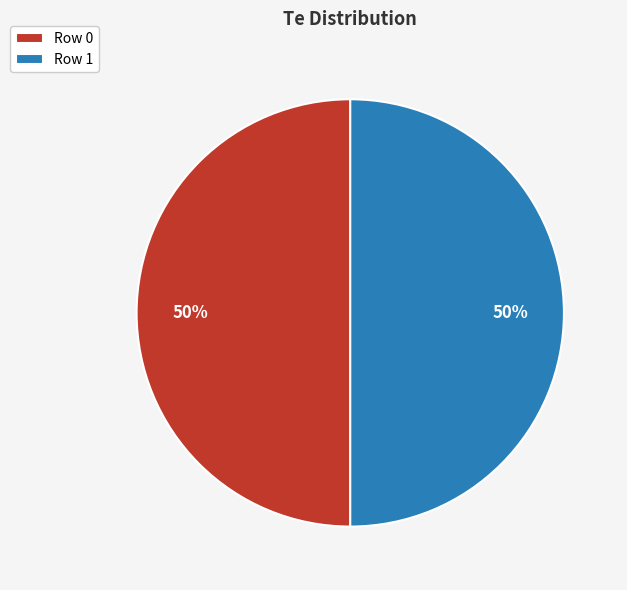

Is the sum of Row 1 and Row 0 greater than half?

Yes